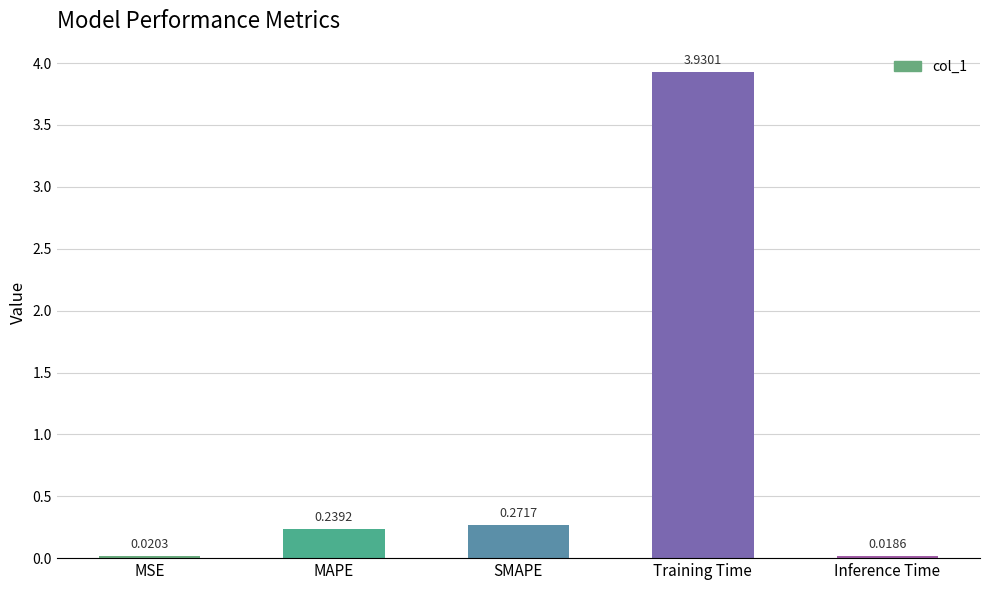

Which category has the lowest value across all series?

Inference Time